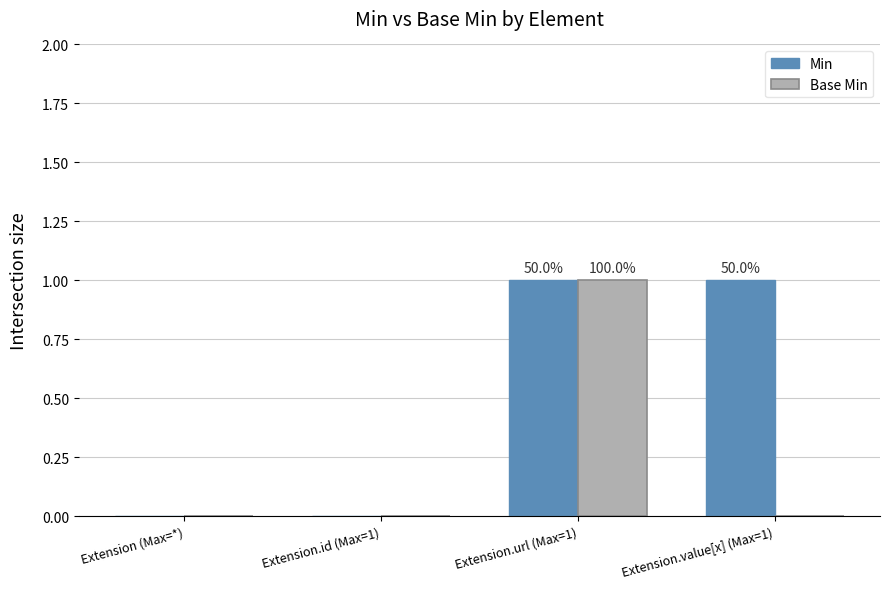

Which category has the highest value in the Base Min series?

Extension.url (Max=1)